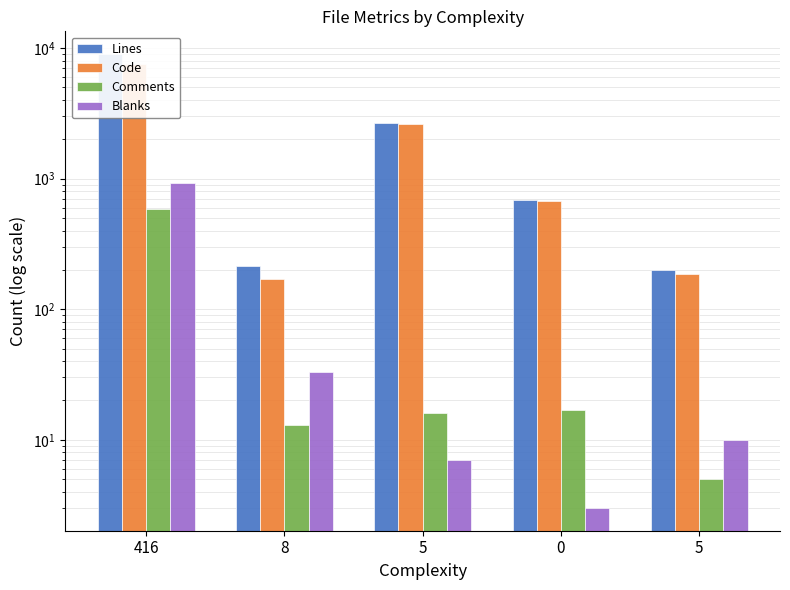

At which label is Lines closest to 4606?

5